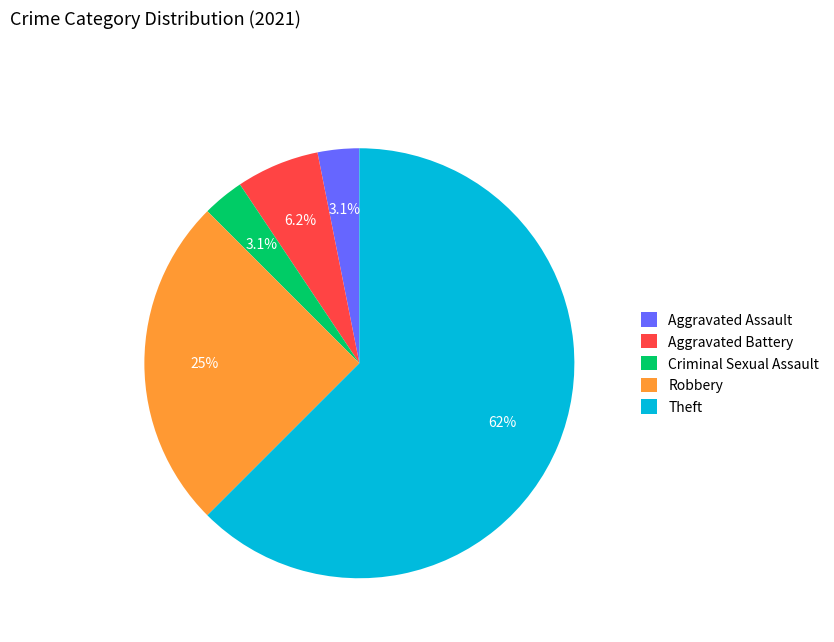

How many segments does this pie chart have?

5